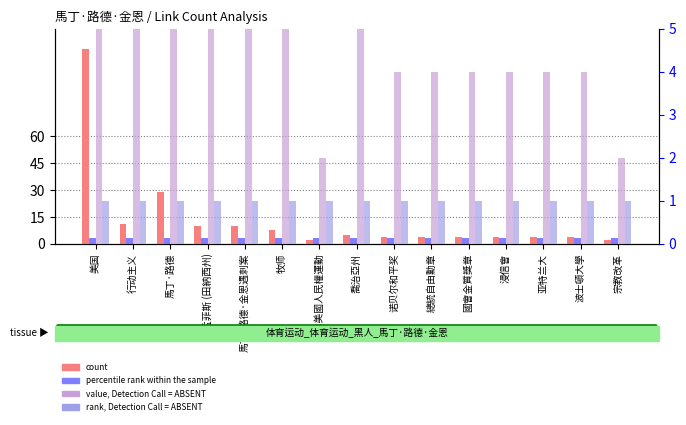

How many data points in count are above 4?

7